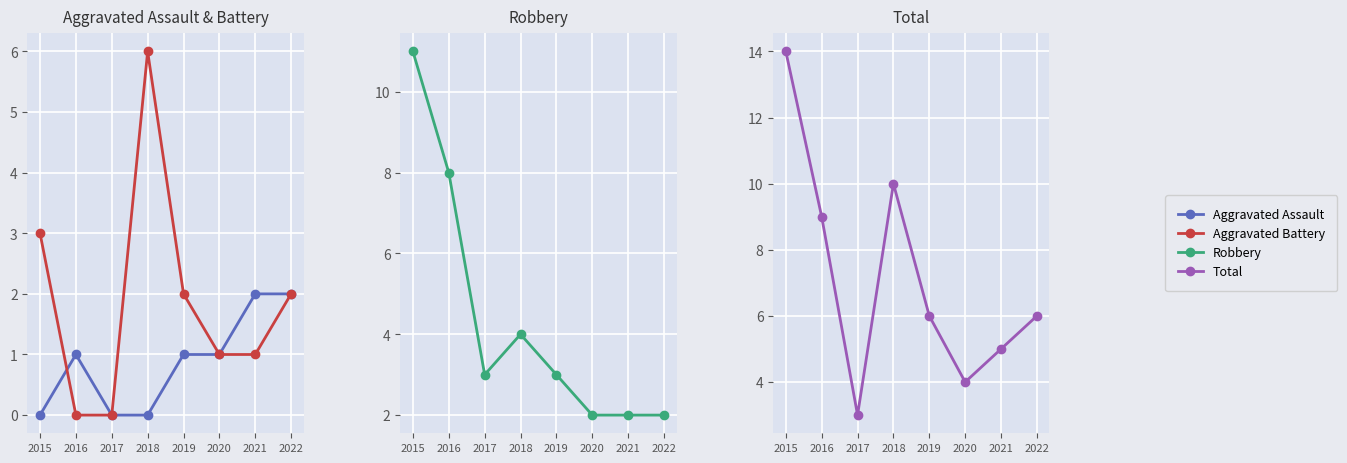

Reading left to right, transcribe all the data shown in this chart.

Aggravated Assault: 0	1	0	0	1	1	2	2
Aggravated Battery: 3	0	0	6	2	1	1	2
Robbery: 11	8	3	4	3	2	2	2
Total: 14	9	3	10	6	4	5	6